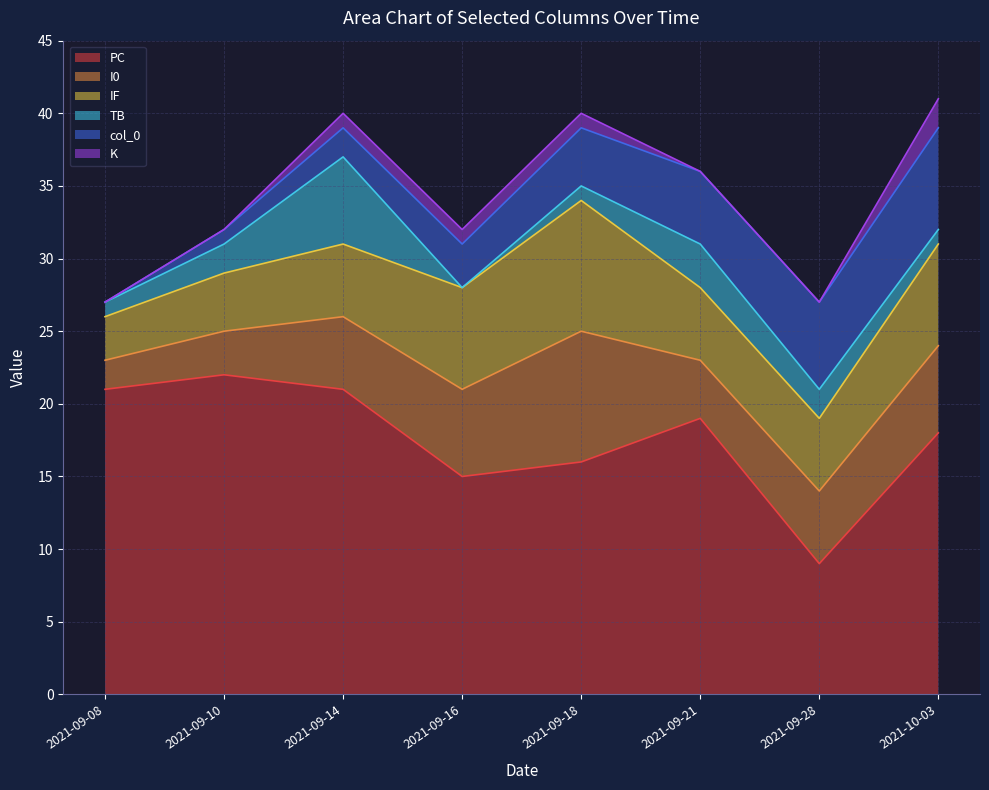

Which has a higher value, 2021-09-18 or 2021-09-28?

2021-09-18